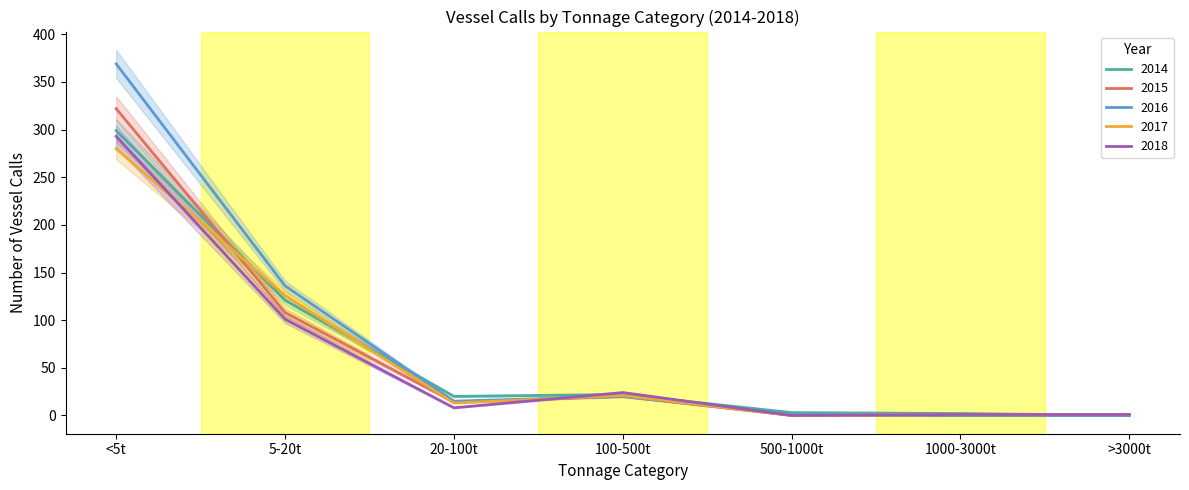

Is it true that 2014 equals 2 at 1000-3000t?

True